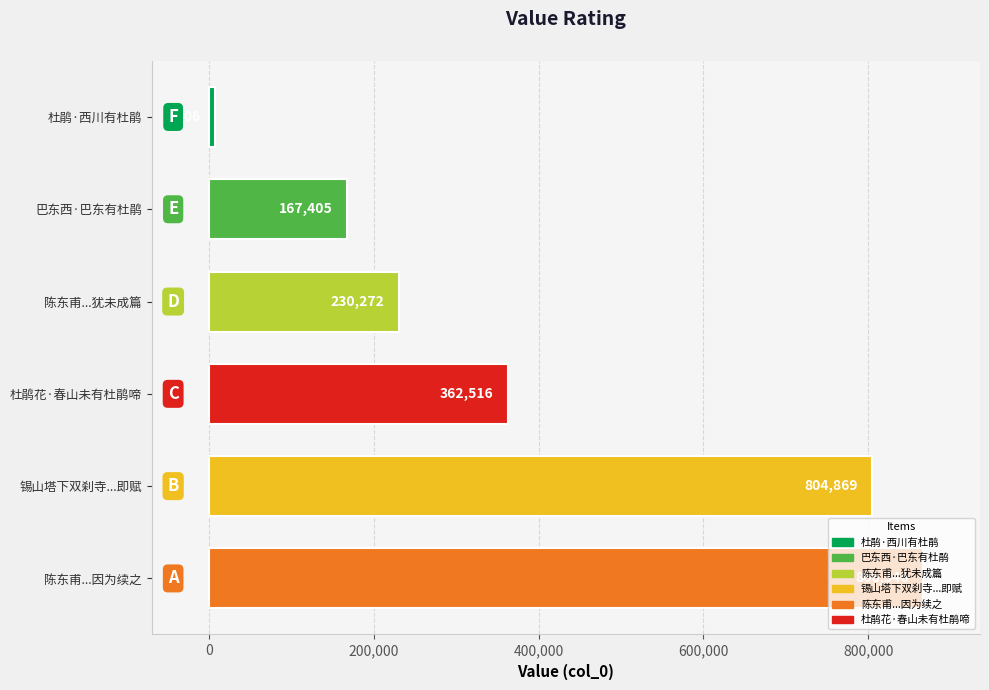

At which label is the value closest to 436876?

杜鹃花·春山未有杜鹃啼